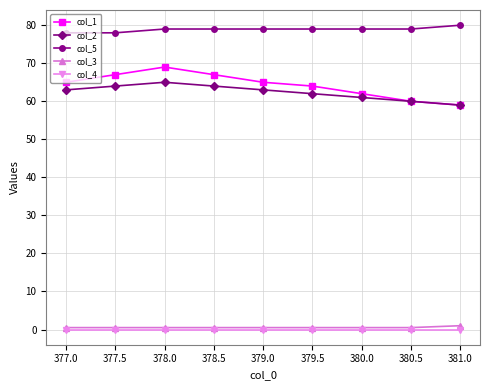

What value does the col_2 series have at 379.0?

63.0